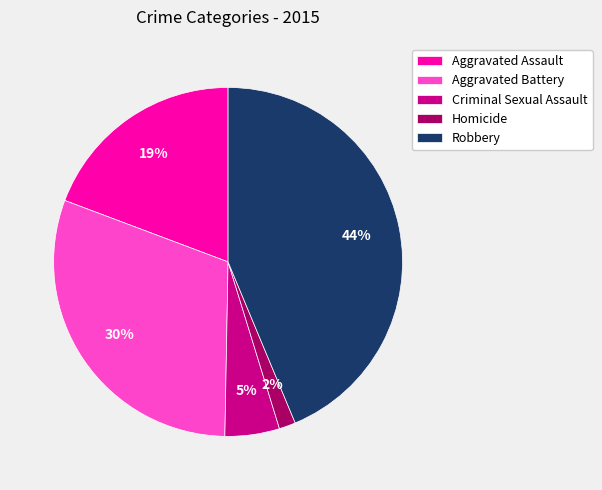

Which category has the biggest portion of the pie?

Robbery